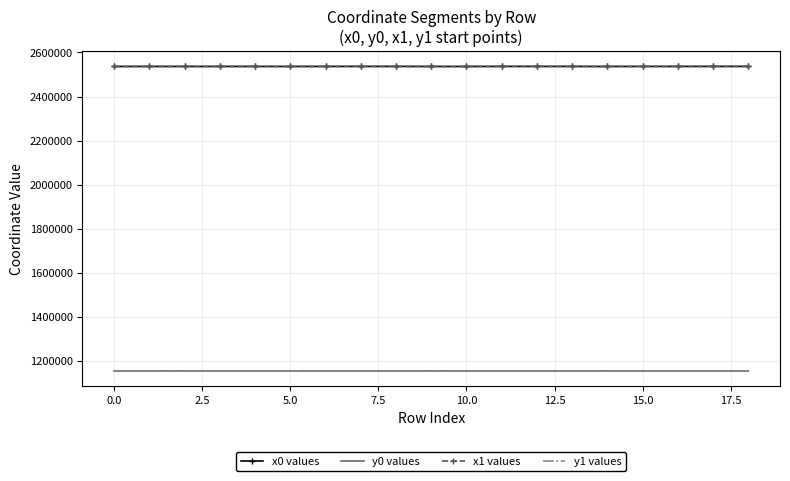

At how many categories does at least one series exceed 2146112?

19